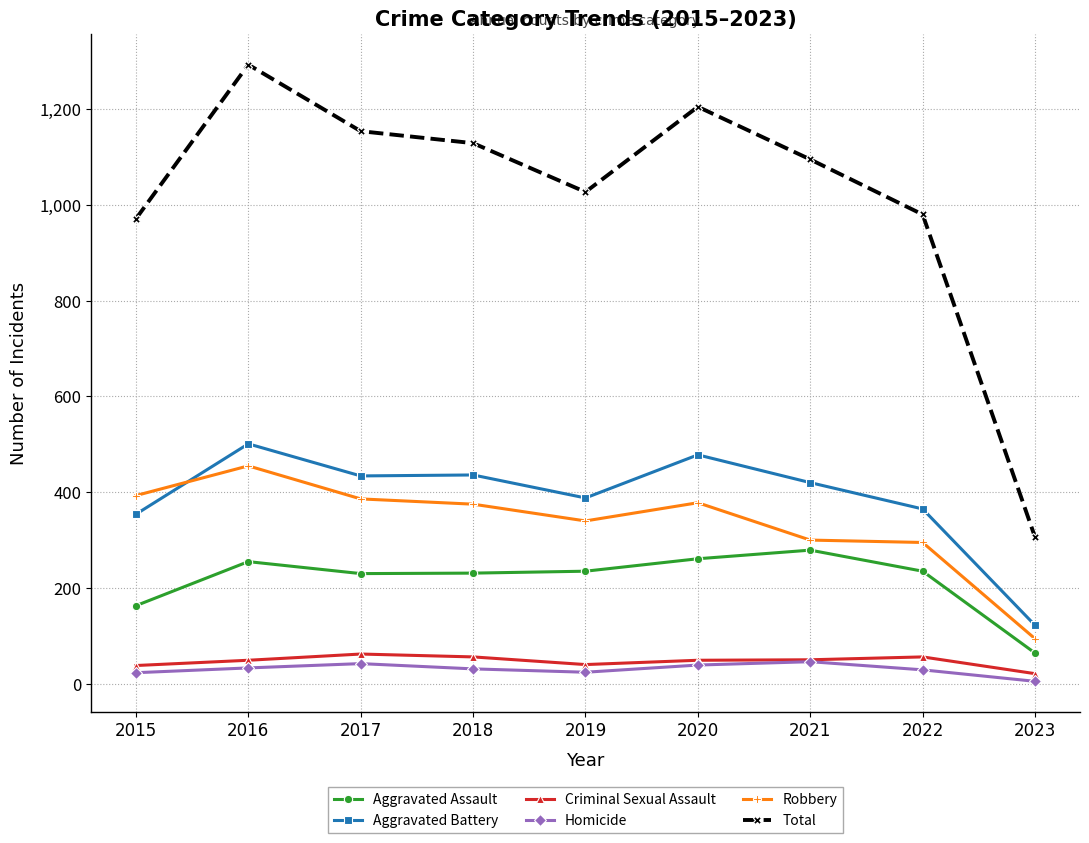

Between 2020 and 2023, which series saw the biggest shift?

Total